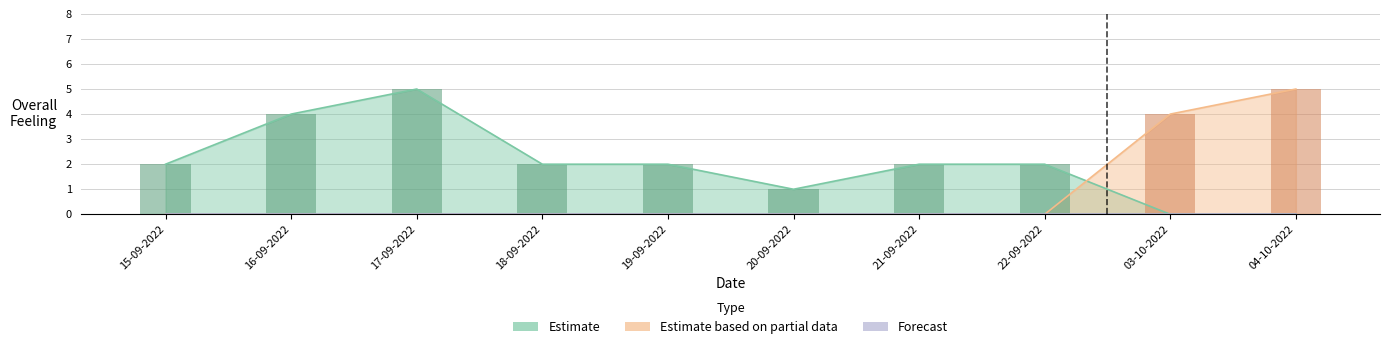

Count the Estimate values in the range 1 to 2.

6